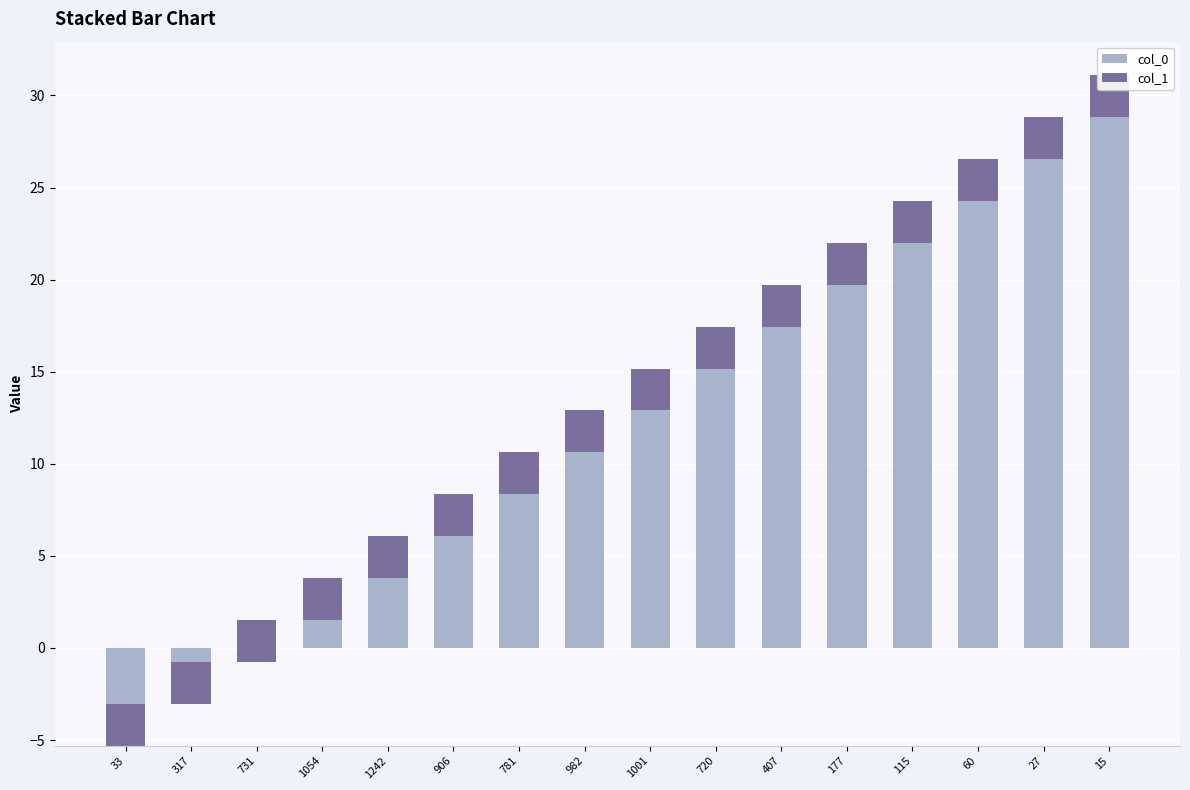

What is the total value across all series at 15?

31.1